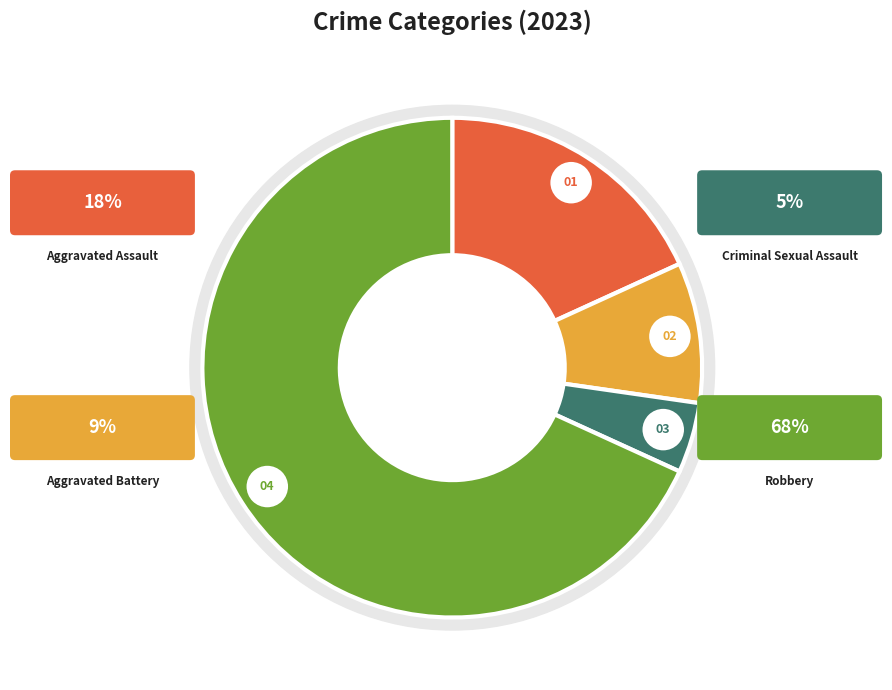

Is it true that Aggravated Assault is 26% of the pie?

False